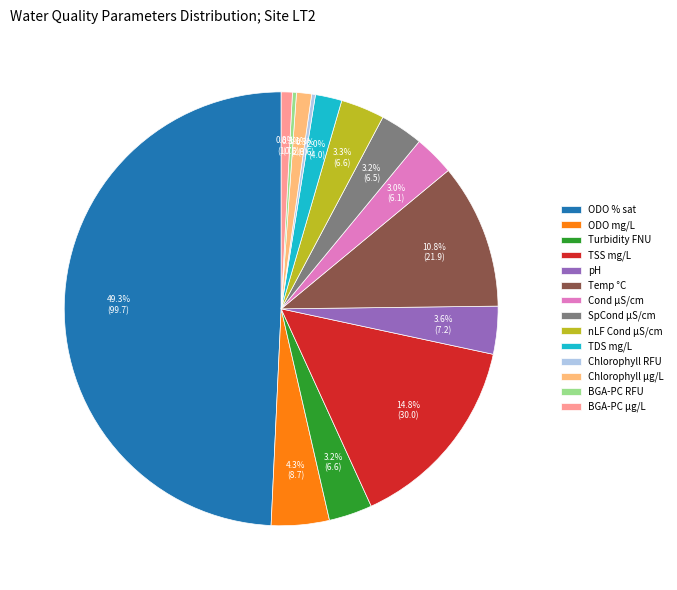

Between BGA-PC µg/L and TSS mg/L, which is larger?

TSS mg/L